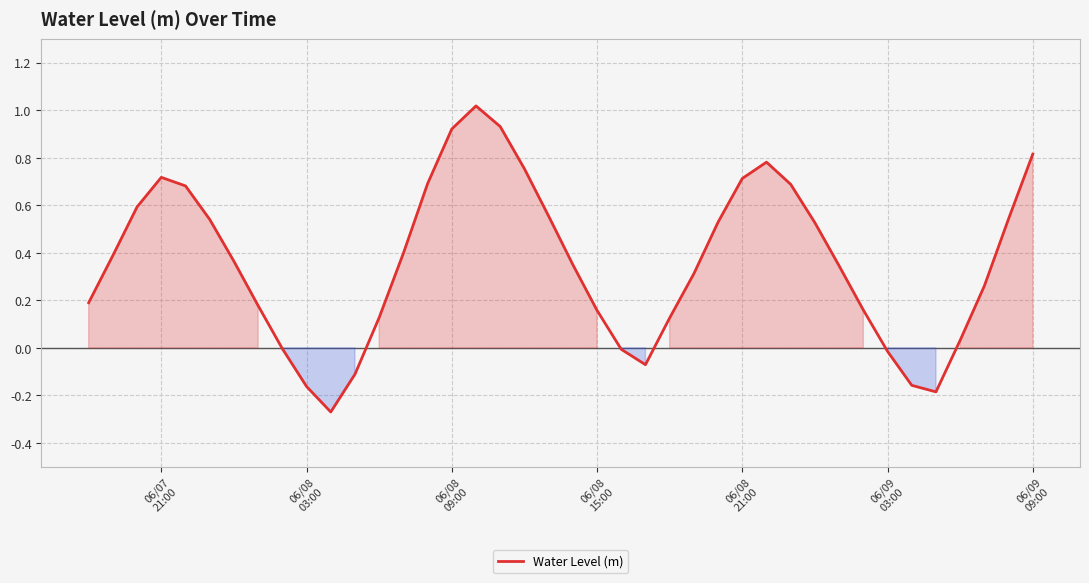

What is the maximum value shown in the chart?

1.0